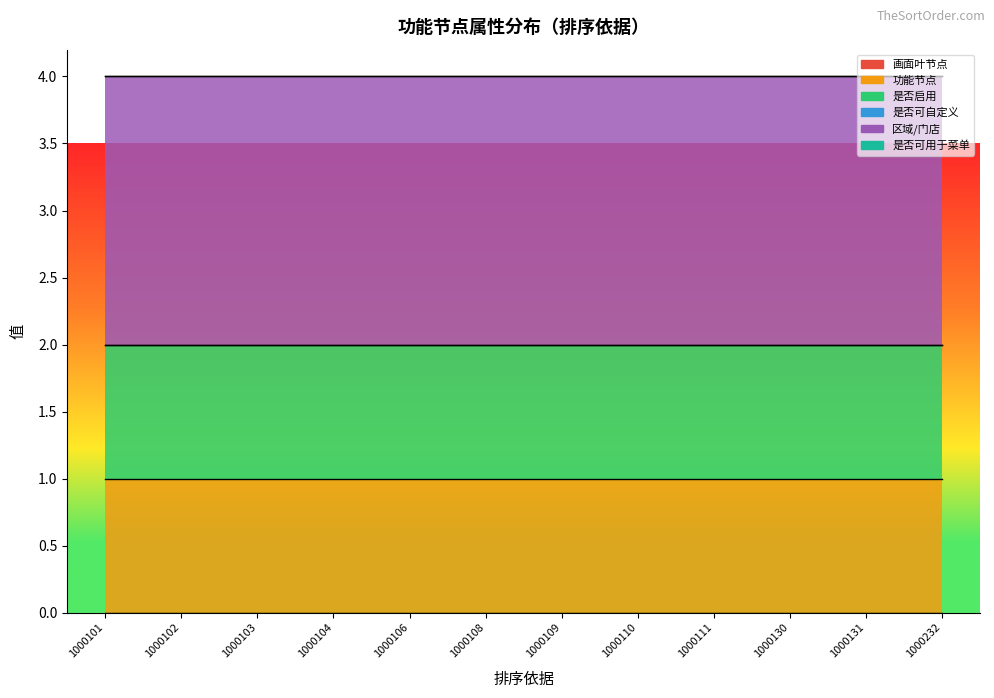

What are all the series names shown in the legend?

画面叶节点, 功能节点, 是否启用, 是否可自定义, 区域/门店, 是否可用于菜单